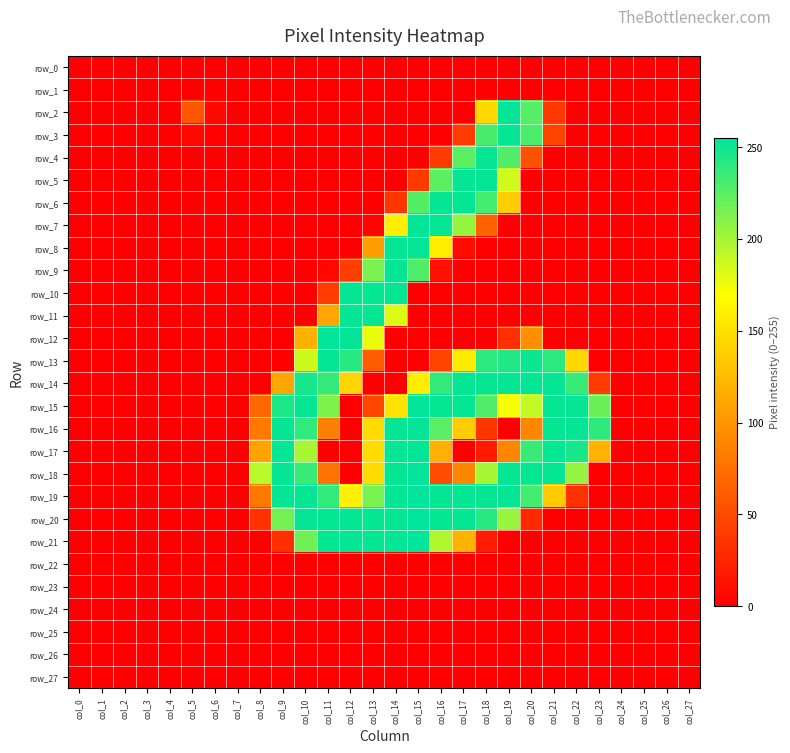

How many values in row_20 are above zero?

13